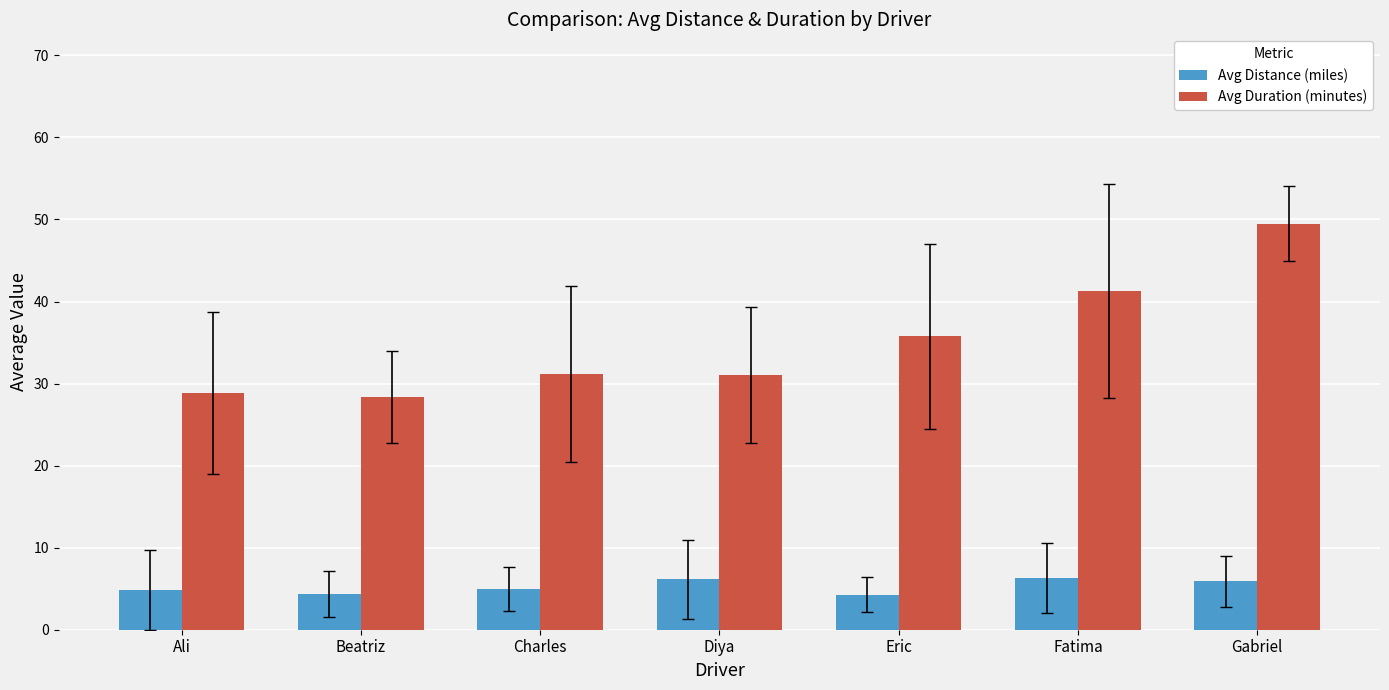

The value of Avg Distance (miles) at Fatima is 1.6. True or false?

False